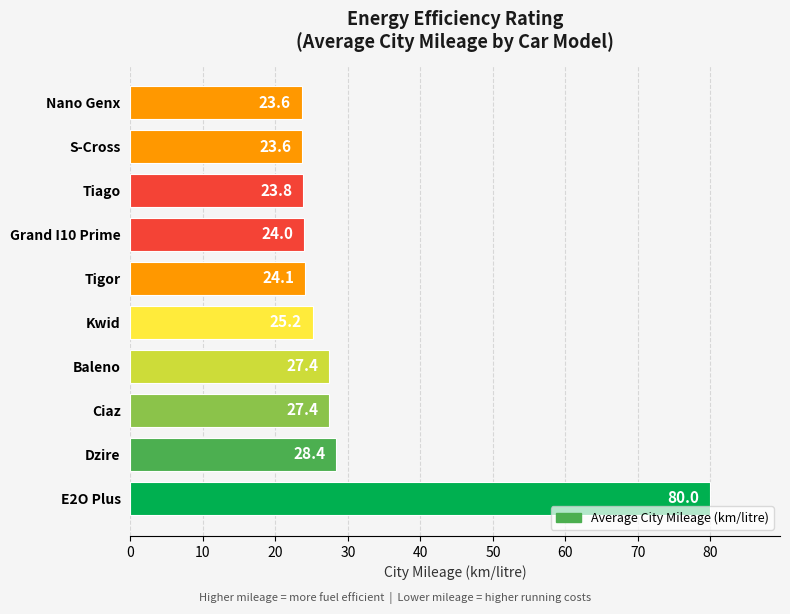

True or false: the data shows 19.7 at Dzire.

False